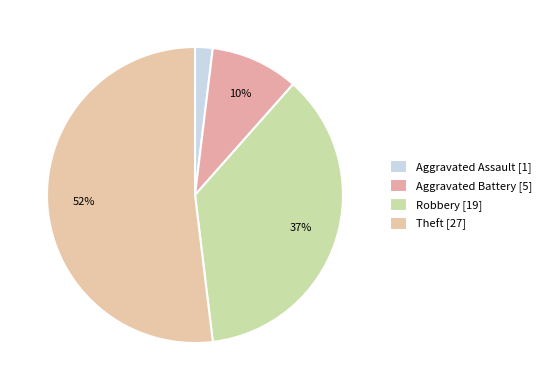

Between Robbery and Aggravated Assault, which is larger?

Robbery